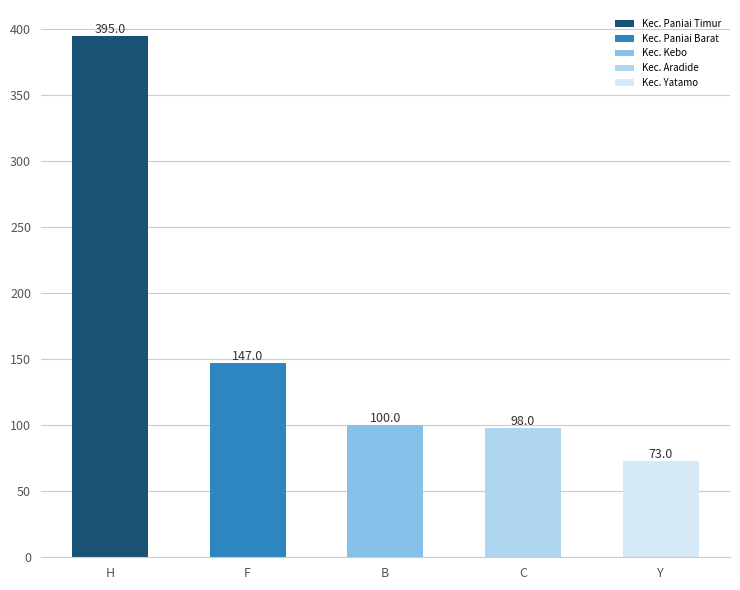

The chart shows a value of 73 at Y. True or false?

True